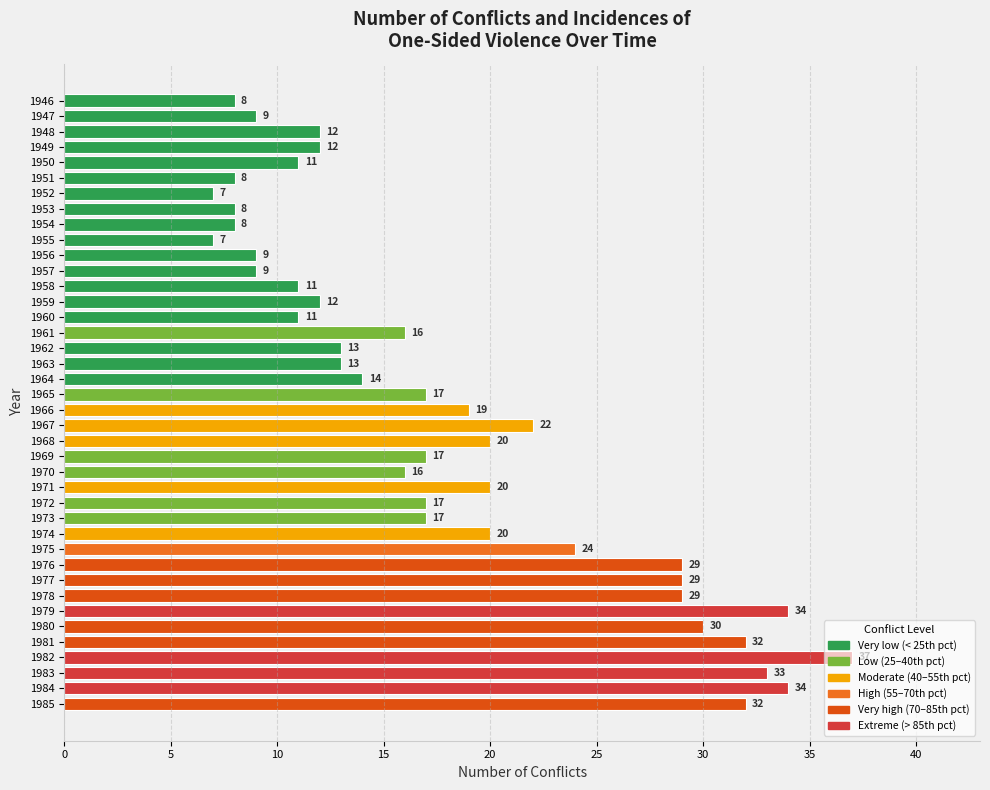

What is the sum of all values?

726